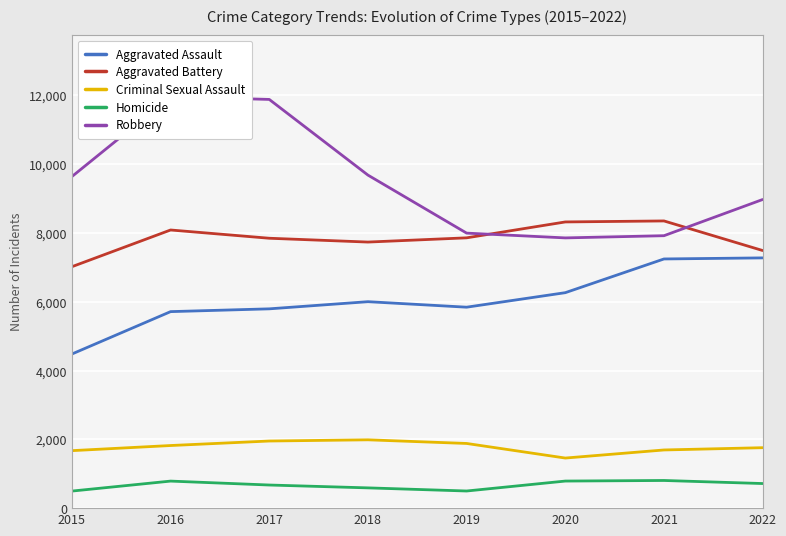

In Aggravated Assault, how many points are higher than both neighbors (excluding endpoints)?

1